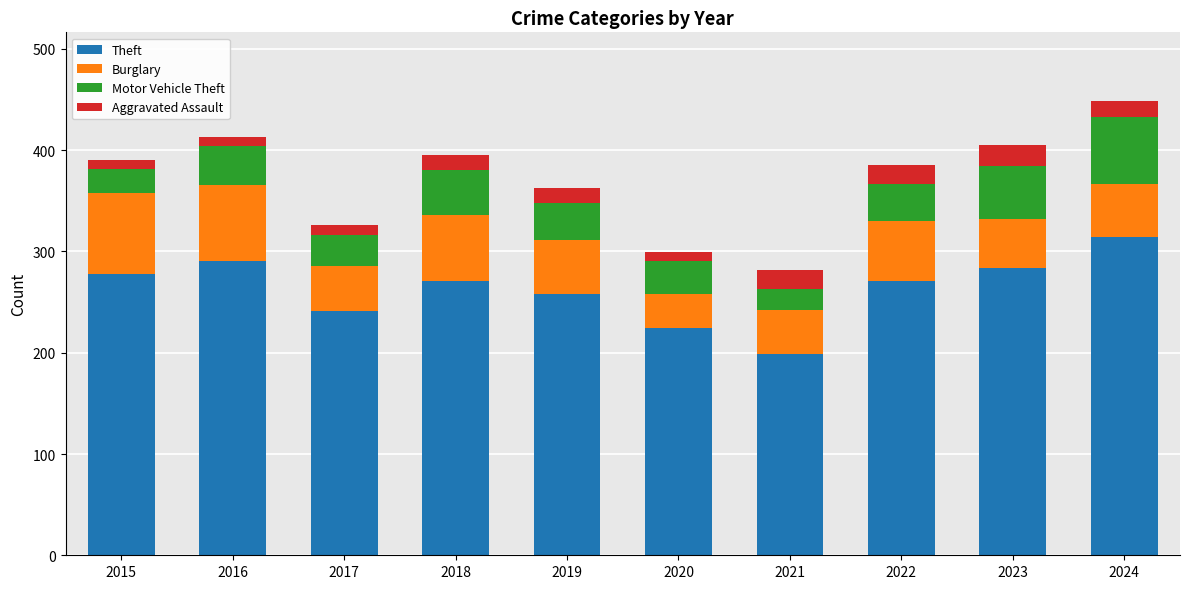

What is the difference between the maximum and minimum values in the Theft series?

115